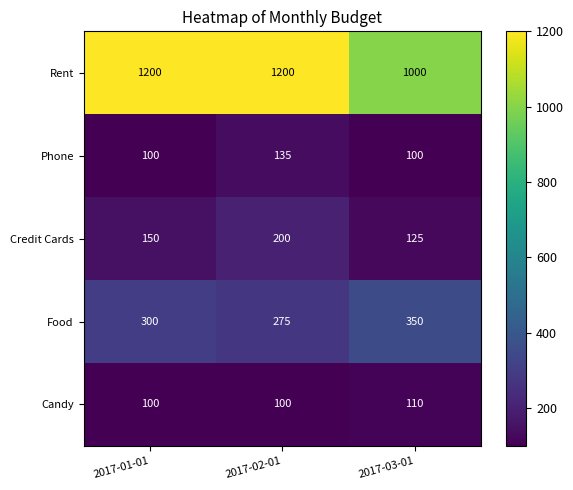

The value of Phone at 2017-03-01 is 44. True or false?

False